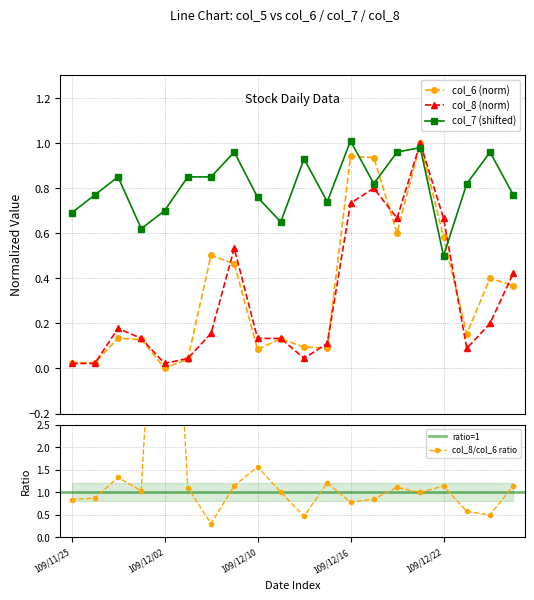

What is the label of the 16th point from the right?

109/12/02